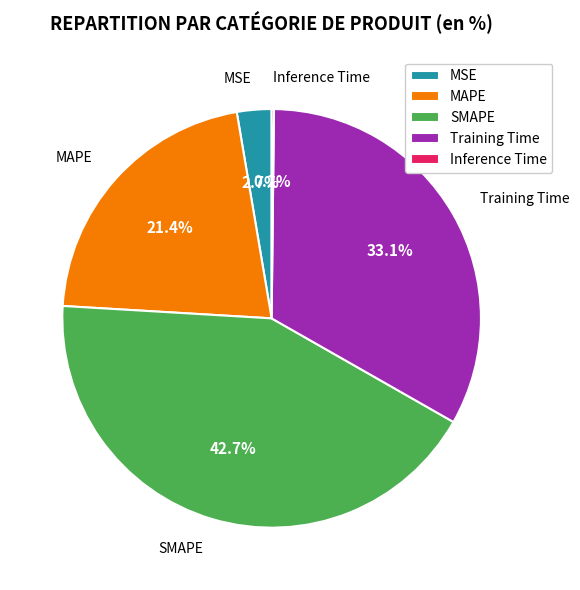

What is the ratio of the value at MSE to the value at SMAPE?

0.1